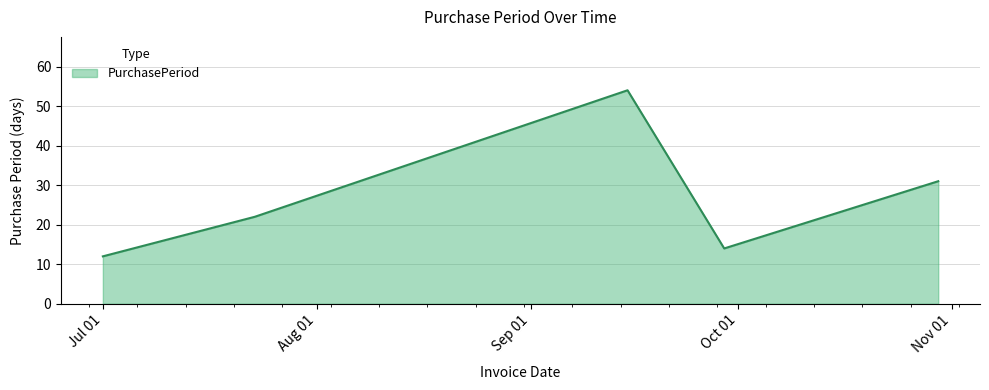

What is the sum of all values?

133